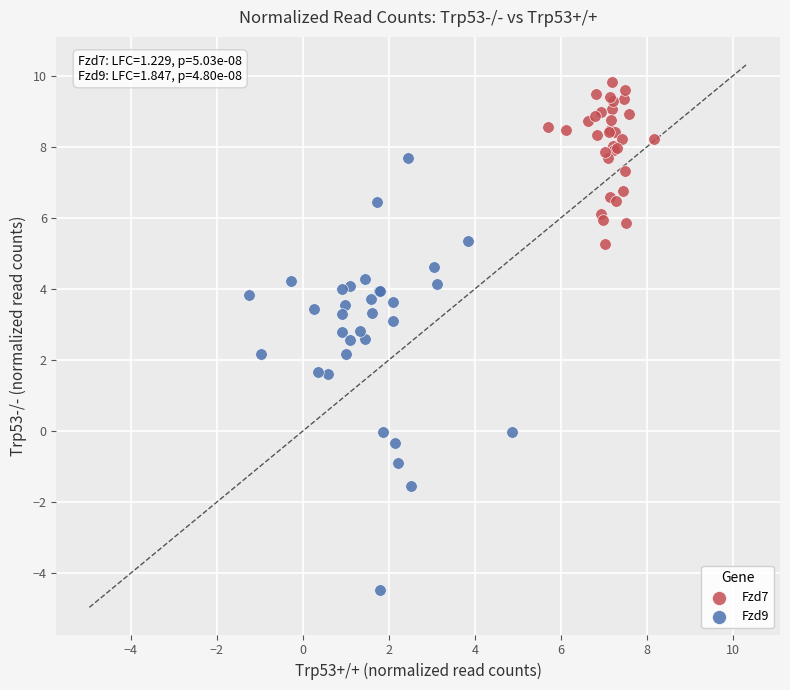

What are all the series names shown in the legend?

Fzd7, Fzd9